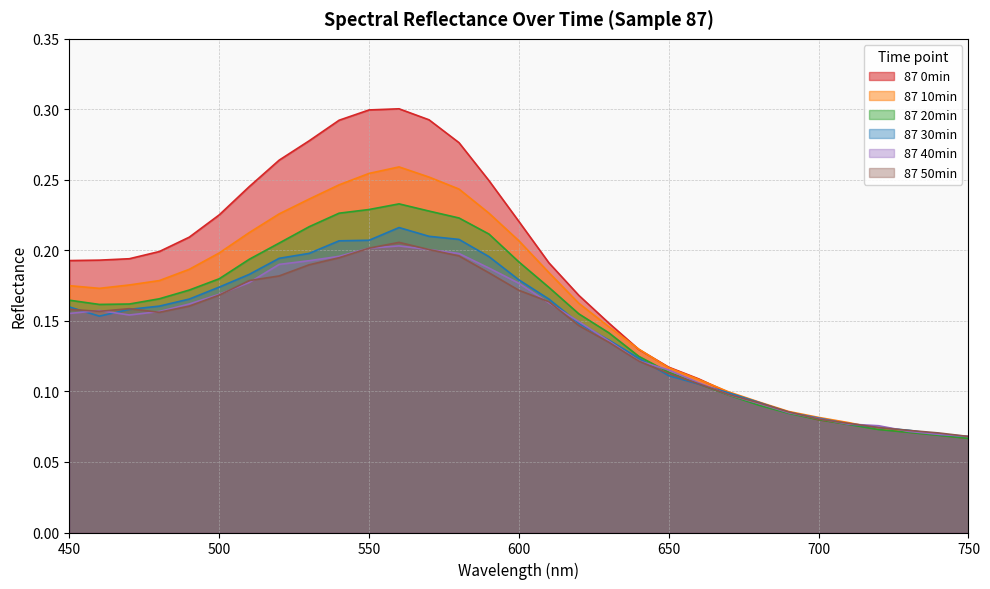

Which has a higher value, 540 or 710?

540